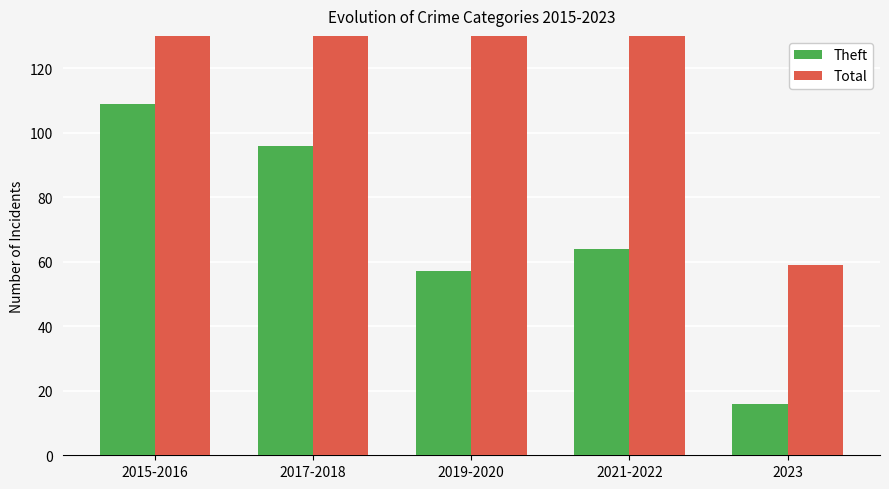

Reading left to right, transcribe all the data shown in this chart.

Theft: 109	96	57	64	16
Total: 183	170	138	143	59